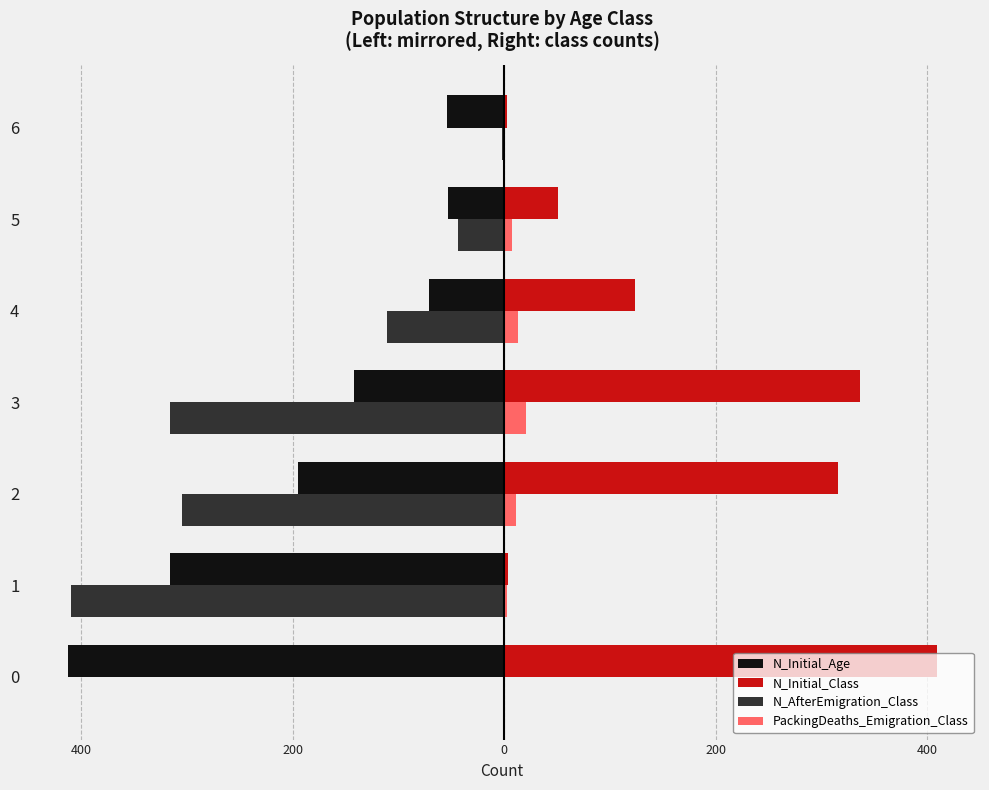

What are all the series names shown in the legend?

N_Initial_Age, N_Initial_Class, N_AfterEmigration_Class, PackingDeaths_Emigration_Class